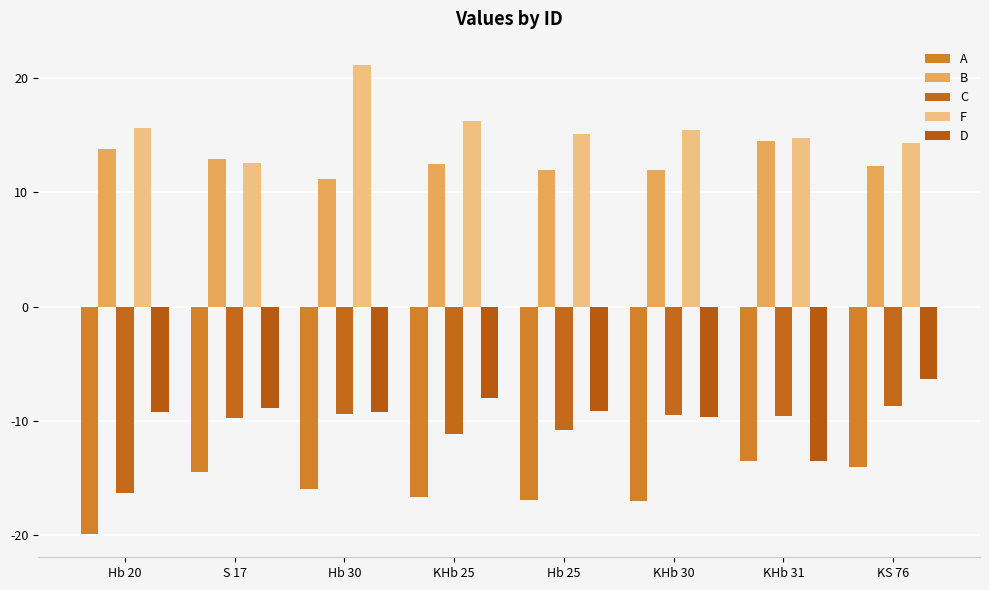

At which label does C reach its peak?

KS 76